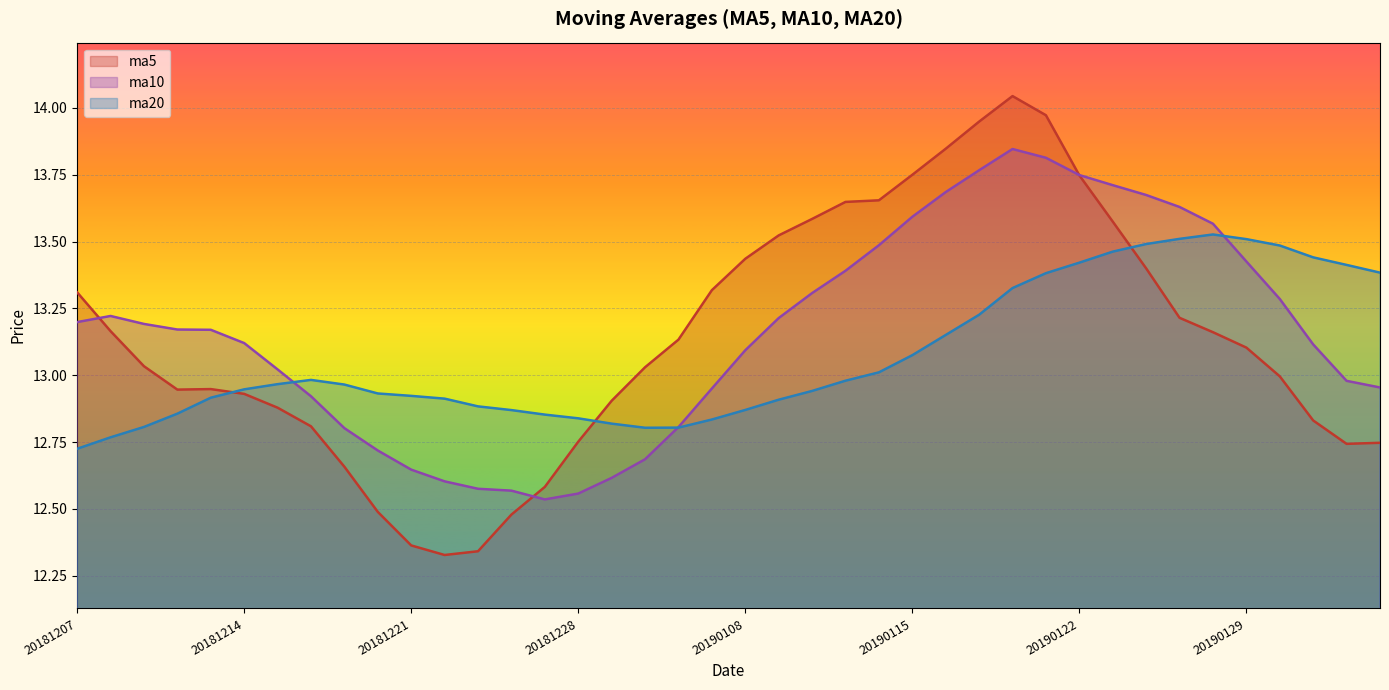

At which category does the chart reach its minimum across all series?

20181224